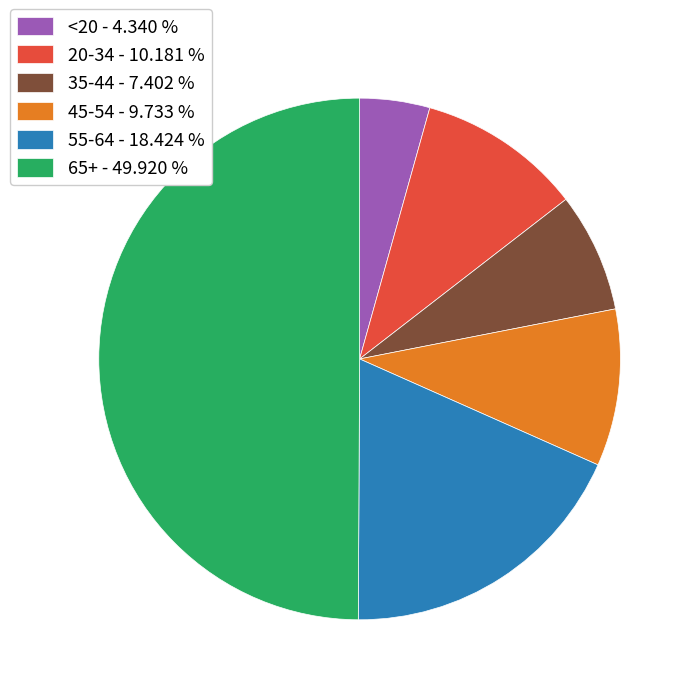

Combined, do 55-64 and 65+ account for over 50%?

Yes